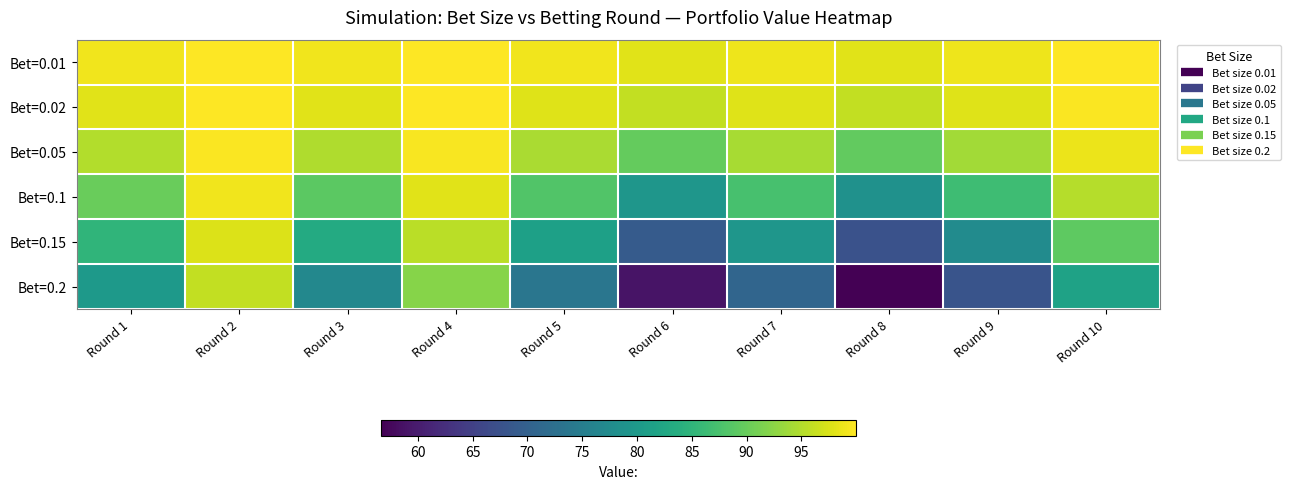

Which series changed the most between Round 2 and Round 6?

Bet=0.2